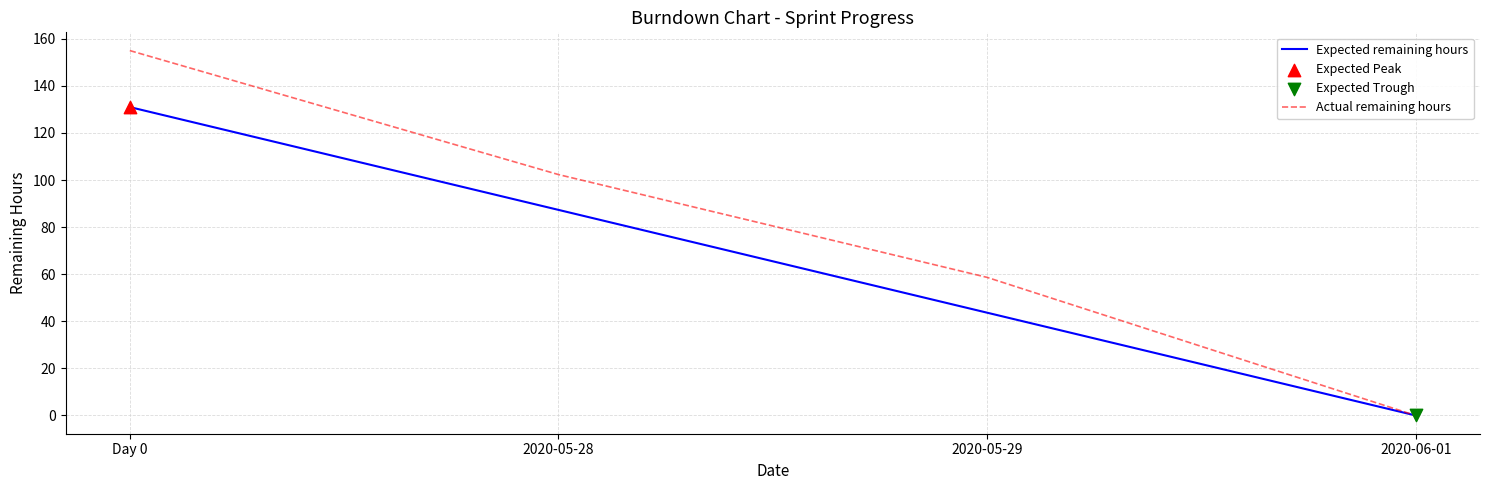

At which category is the sum across all series the highest?

Day 0